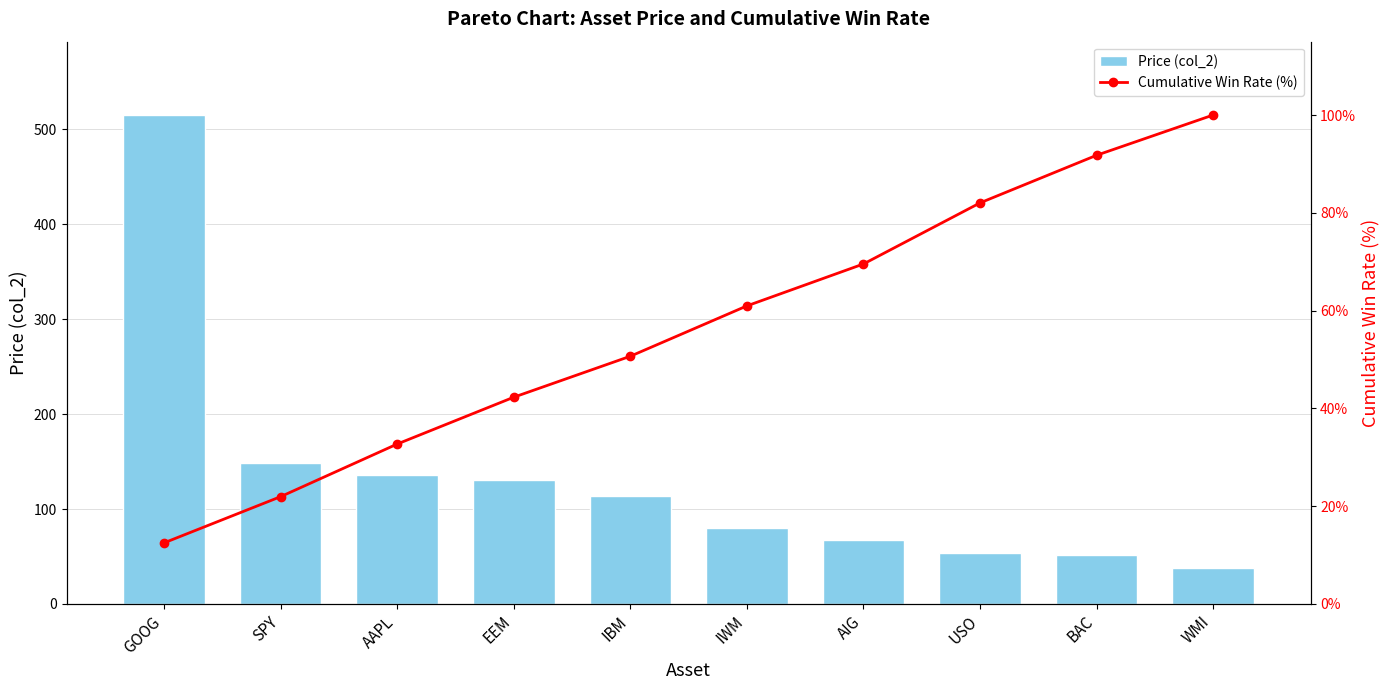

Between AAPL and USO, which series saw the biggest shift?

Price (col_2)